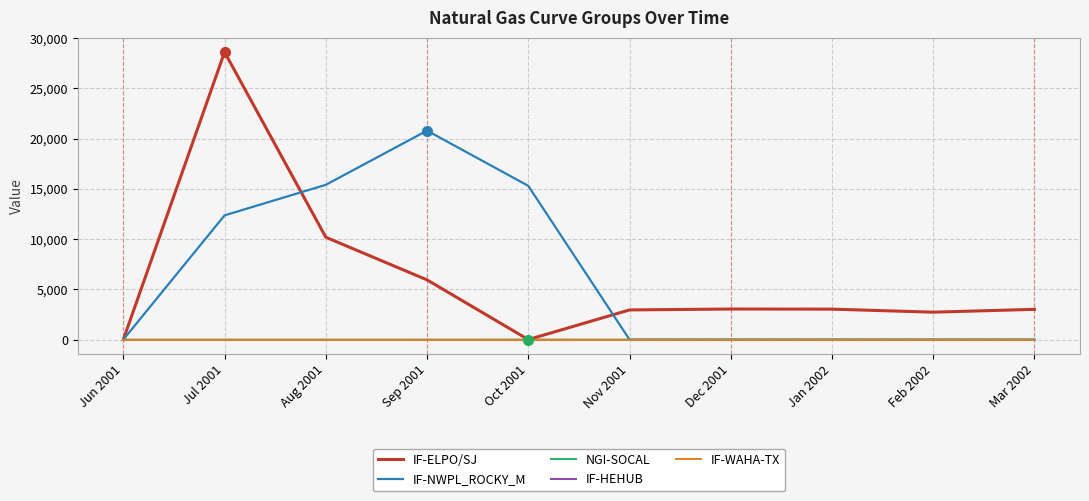

At which category is the sum across all series the highest?

Jul 2001